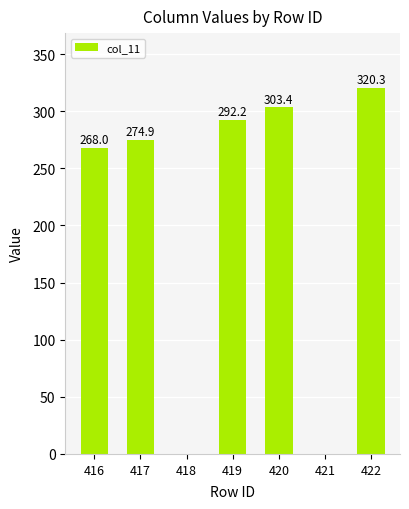

The value at 417 is 480.9. True or false?

False